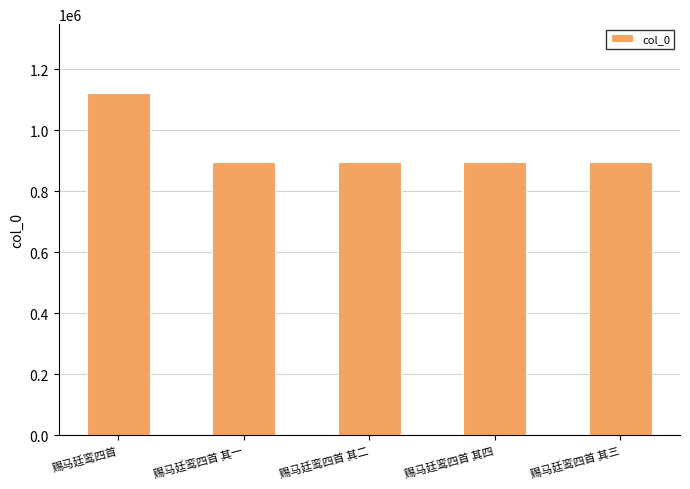

The value at 赐马廷鸾四首 其四 is 1169346. True or false?

False